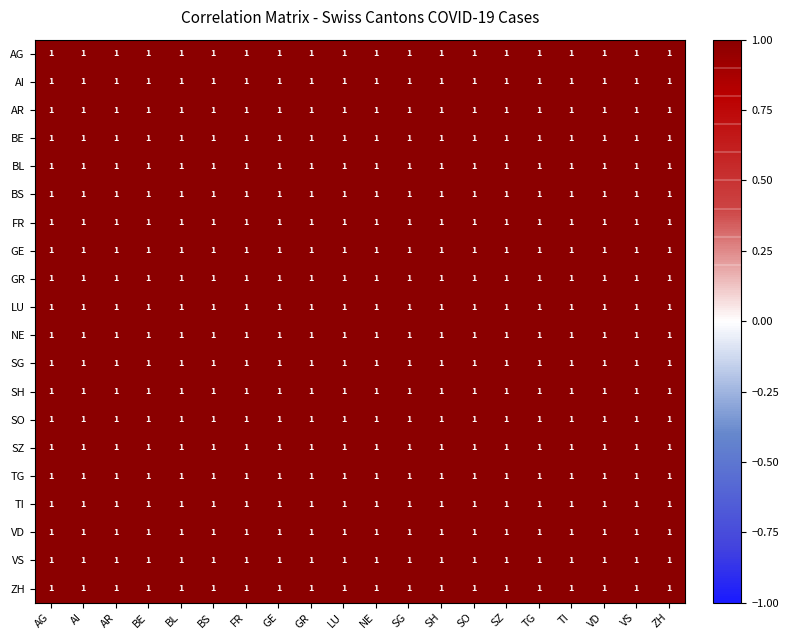

Read the BE value at SO.

1.0